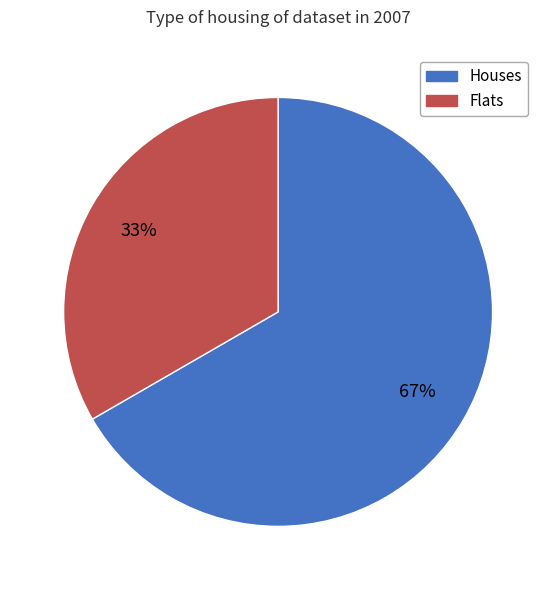

Which slice is the smallest?

Flats